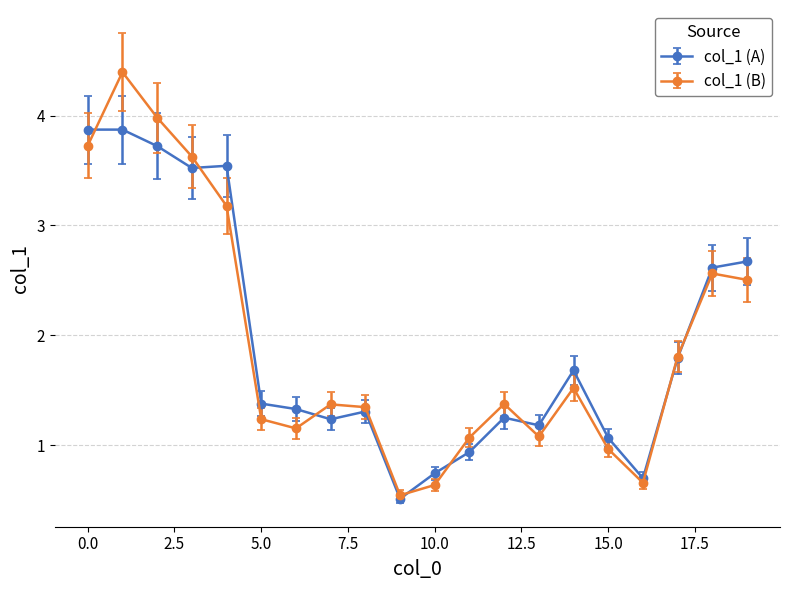

What is the smallest value displayed?

0.5